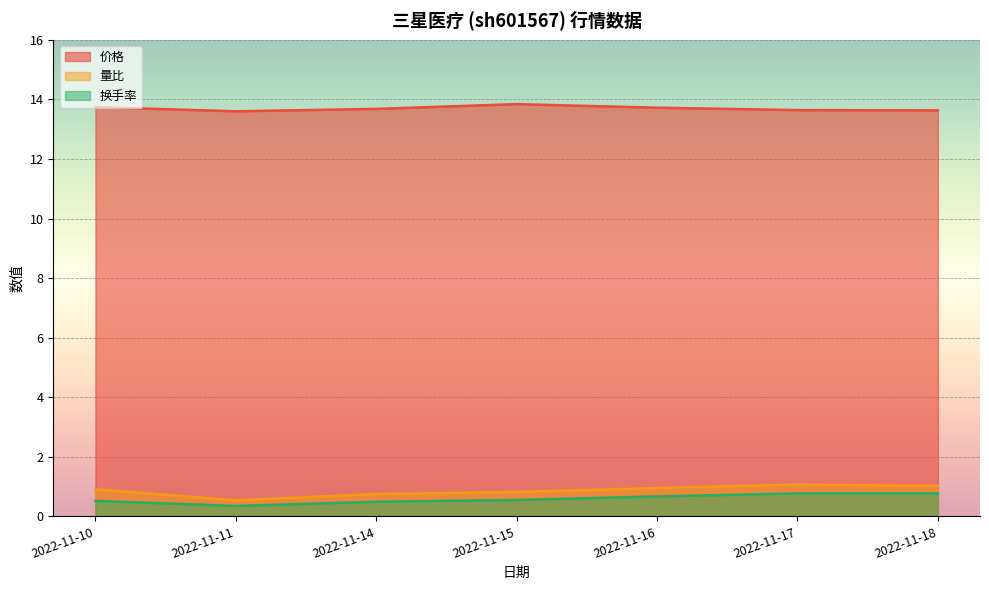

True or false: 换手率 has more than 1 points higher than both neighbors.

False